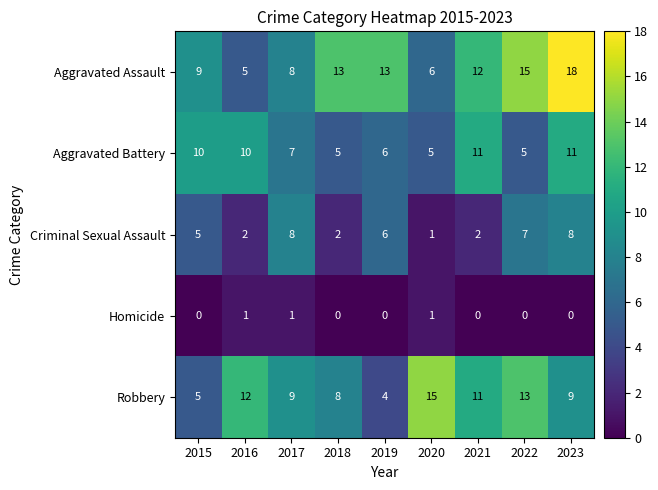

What is the highest value of the Robbery series?

15